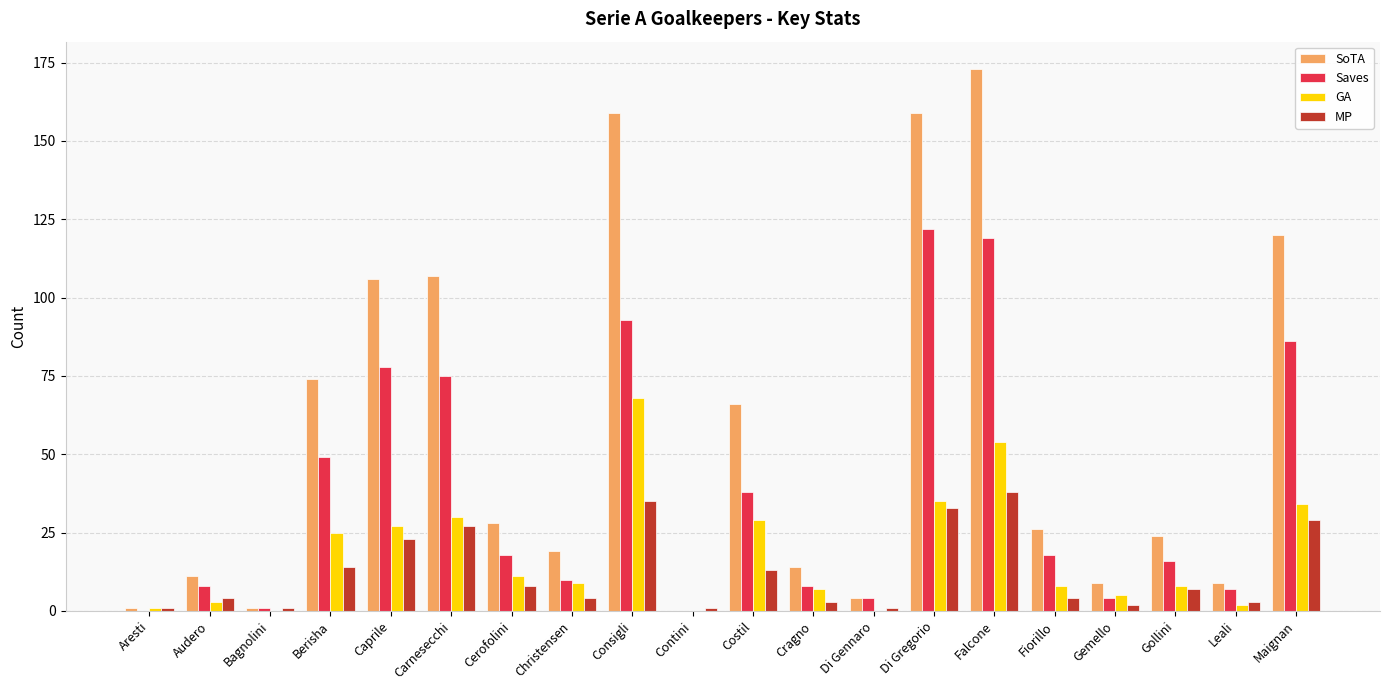

Reading left to right, what are all the values shown in this chart?

SoTA: 1	11	1	74	106	107	28	19	159	0	66	14	4	159	173	26	9	24	9	120
Saves: 0	8	1	49	78	75	18	10	93	0	38	8	4	122	119	18	4	16	7	86
GA: 1	3	0	25	27	30	11	9	68	0	29	7	0	35	54	8	5	8	2	34
MP: 1	4	1	14	23	27	8	4	35	1	13	3	1	33	38	4	2	7	3	29